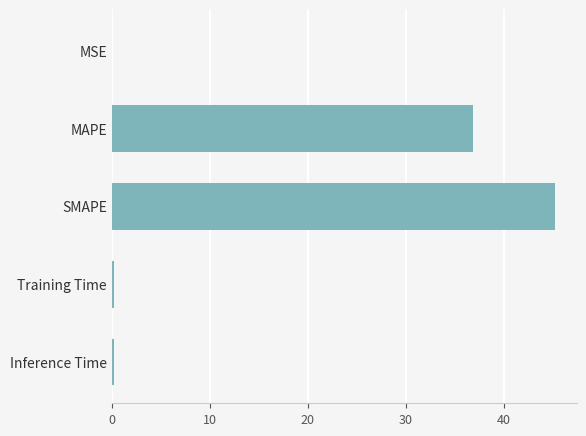

What is the greatest value displayed?

45.2